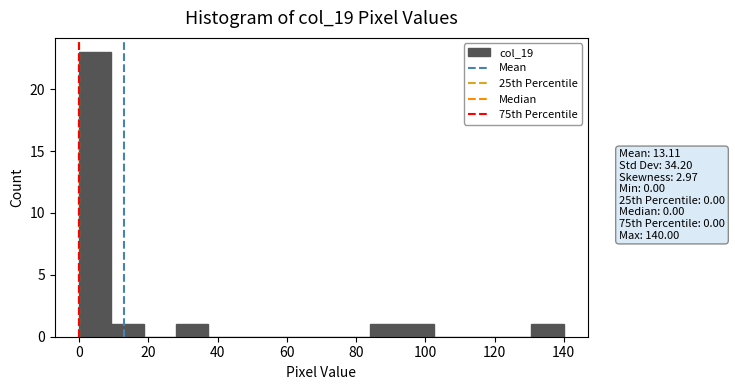

Reading left to right, list every bar in this chart as the range it spans on the x-axis followed by its height. Neither the bar edges nor the heights are printed on the chart, so give them approximately, as read against the axes.

0 to 10: 23
10 to 18: 1
18 to 28: 0
28 to 38: 1
38 to 46: 0
46 to 56: 0
56 to 66: 0
66 to 74: 0
74 to 84: 0
84 to 94: 1
94 to 102: 1
102 to 112: 0
112 to 122: 0
122 to 130: 0
130 to 140: 1